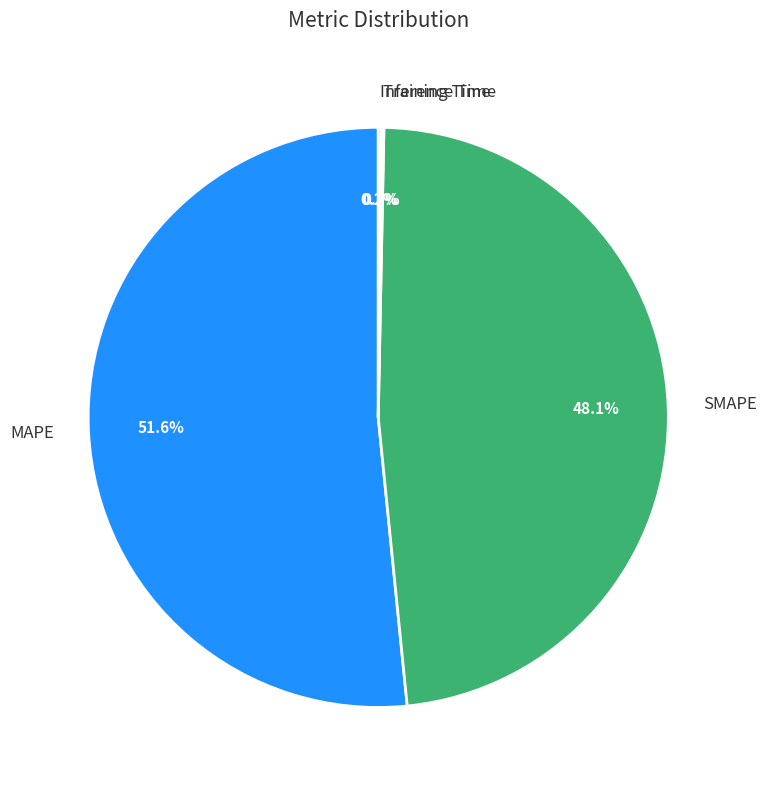

To the nearest percent, what is the average slice percentage?

25%